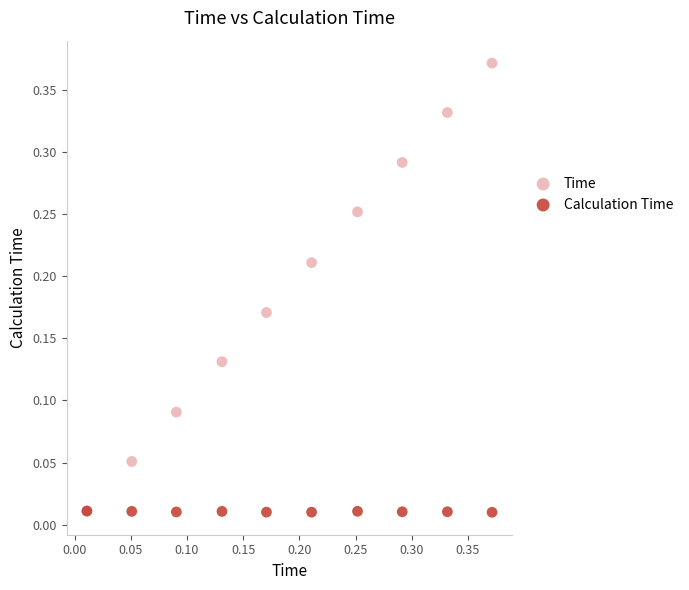

Which series has the widest spread of Y values?

Time